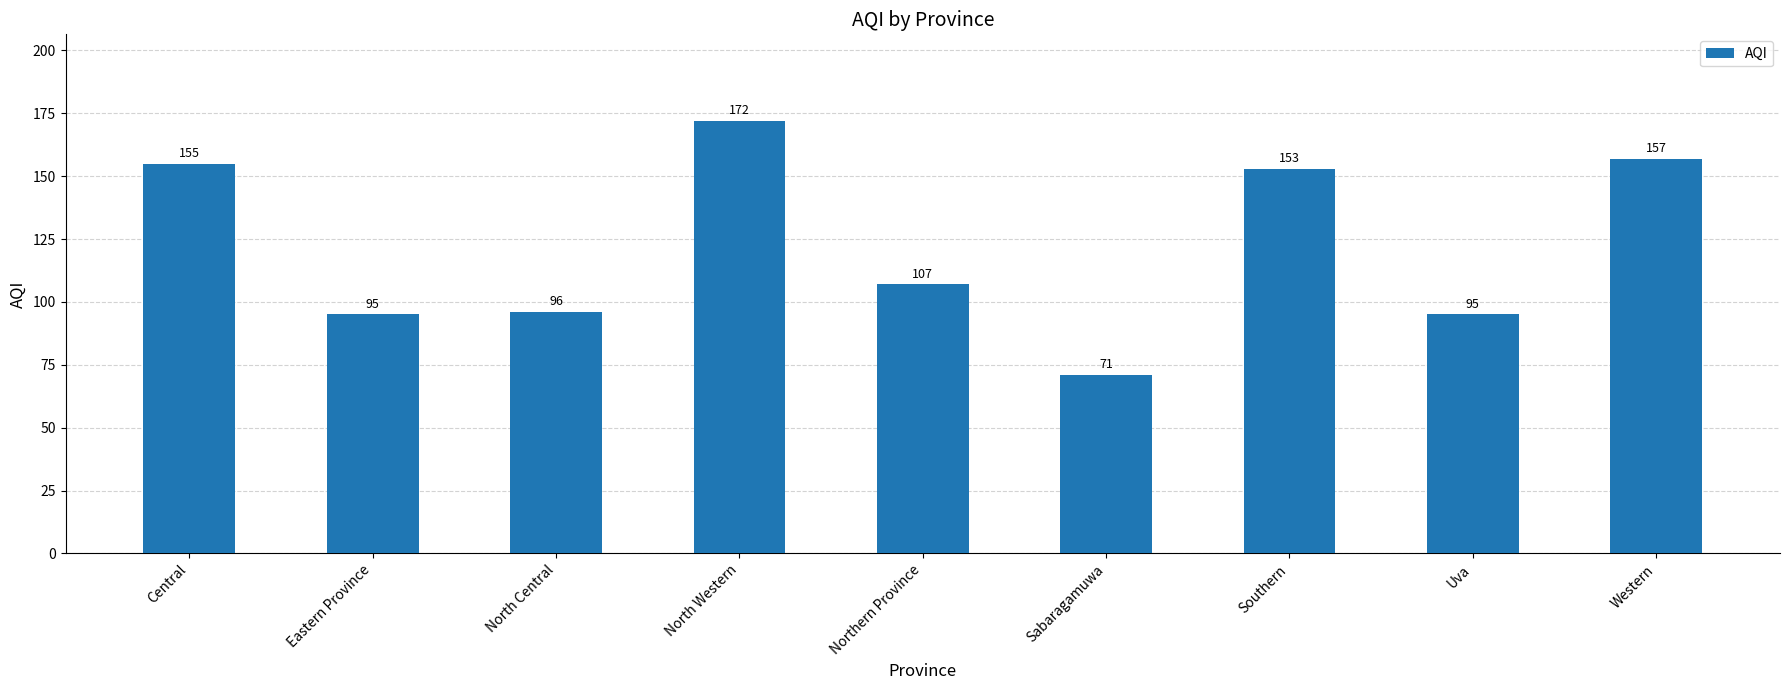

What is the smallest value displayed?

71